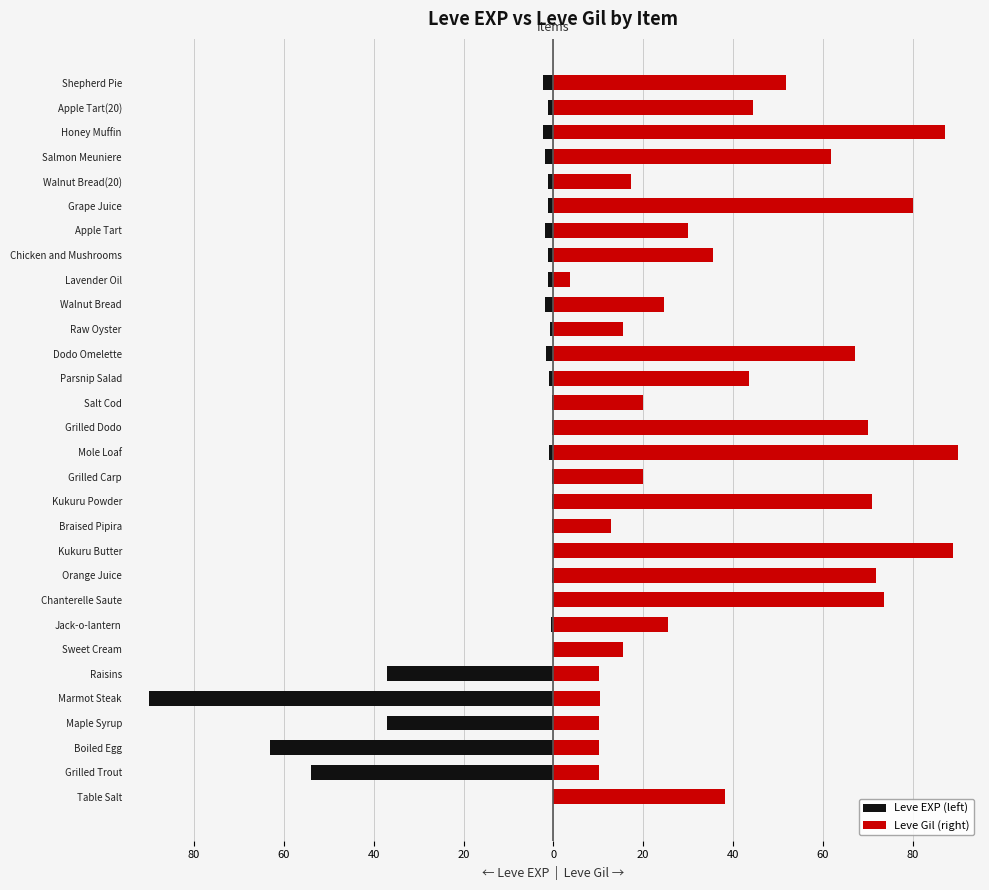

At 0, list the series in order from smallest to largest.

Leve EXP (left), Leve Gil (right)